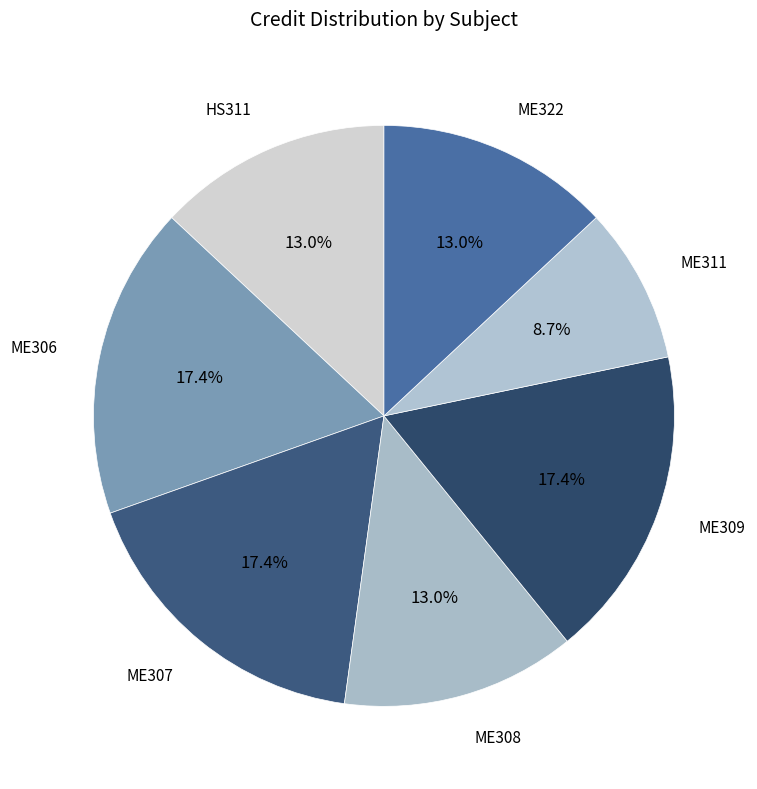

To the nearest percent, what is the difference between the ME311 and HS311 slice percentages?

4%